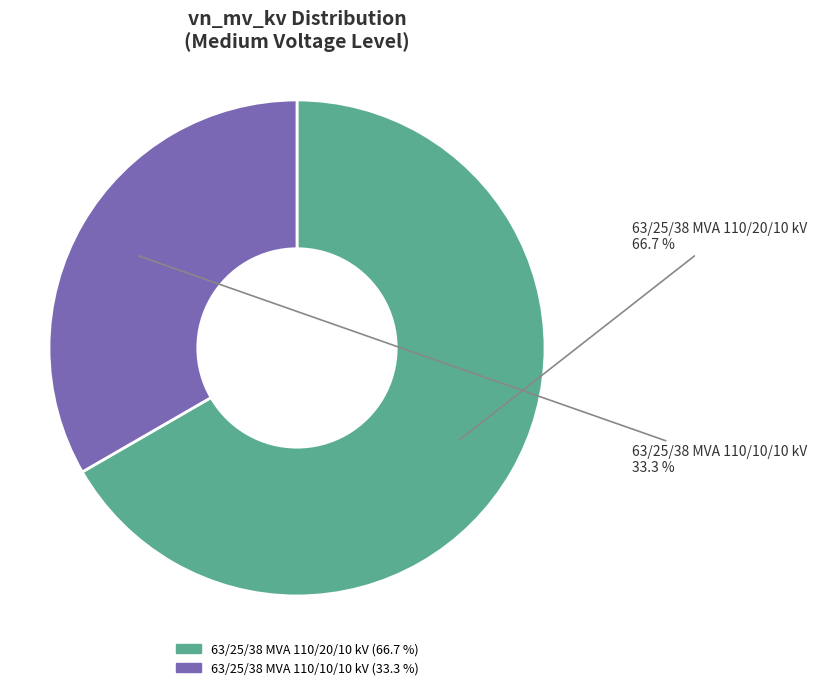

What is the largest slice in the pie chart?

63/25/38 MVA 110/20/10 kV